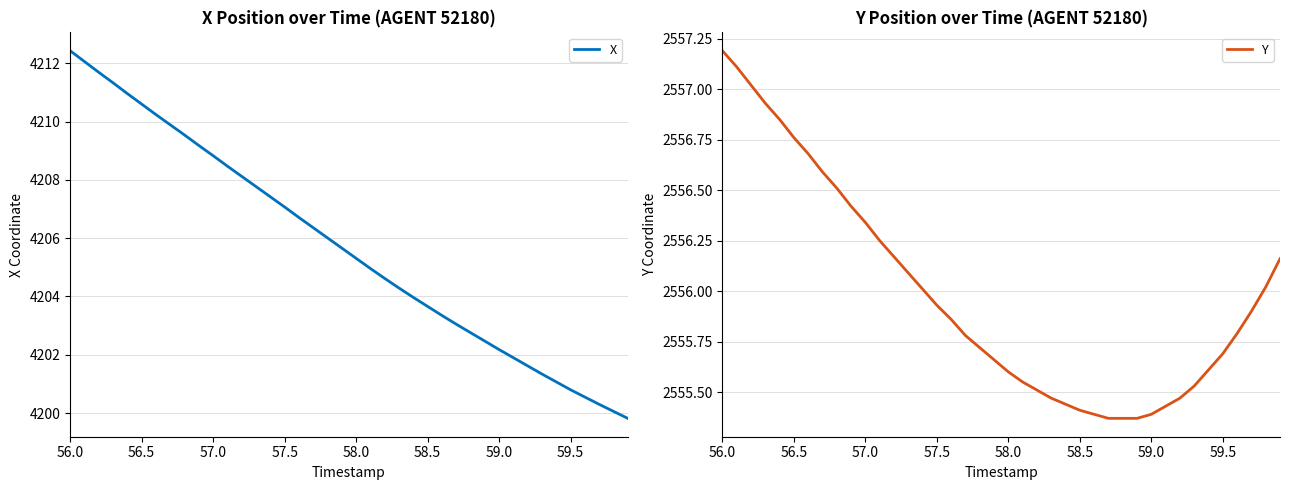

Which category has the highest value in the X series?

56.0